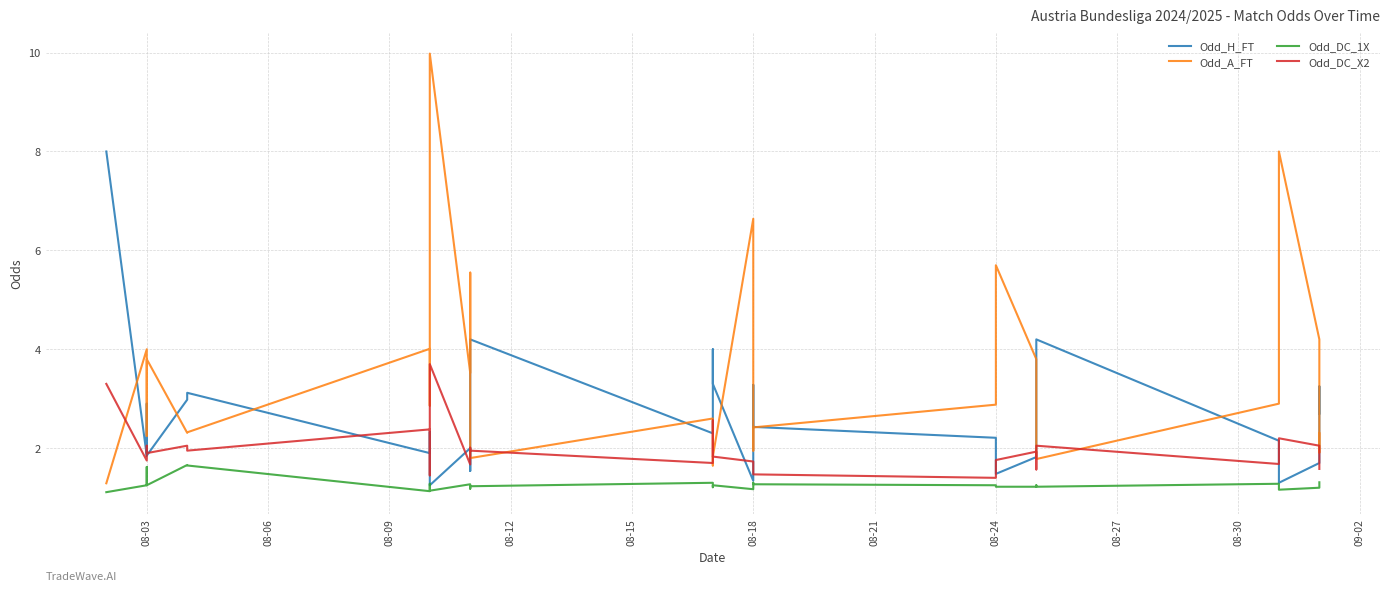

What is the sum of all Odd_H_FT values?

76.1